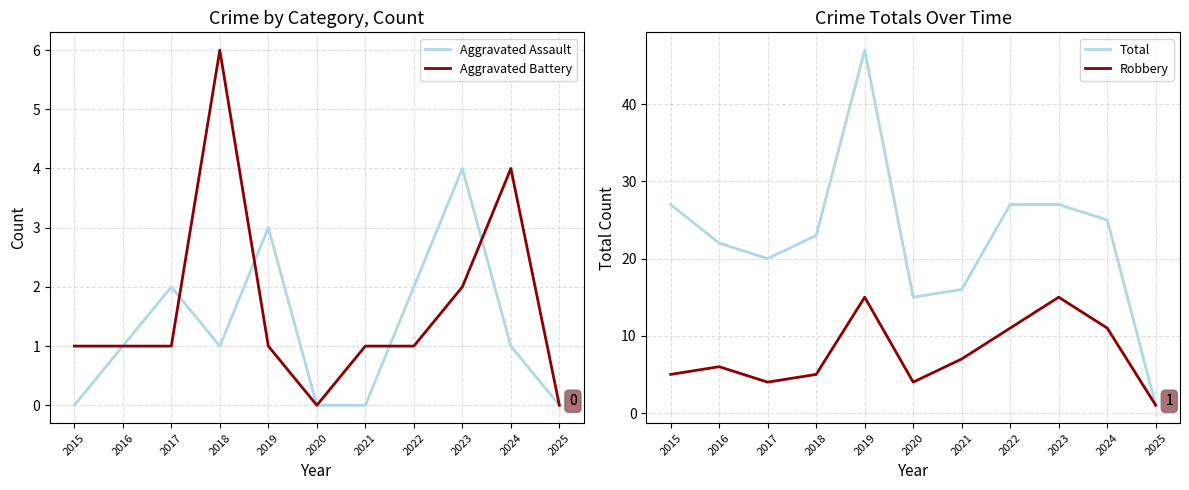

True or false: Aggravated Assault and Robbery intersect in this chart.

False